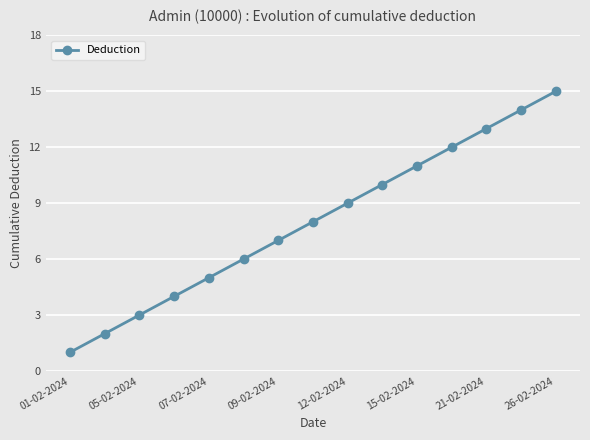

What is the greatest value displayed?

15